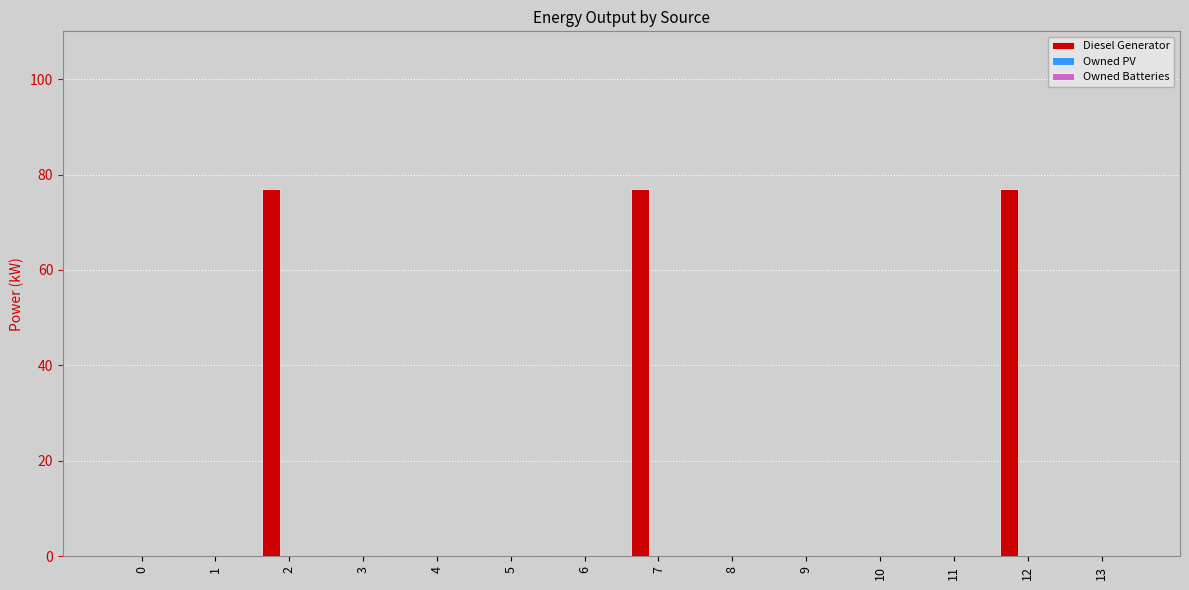

What is the greatest value displayed?

77